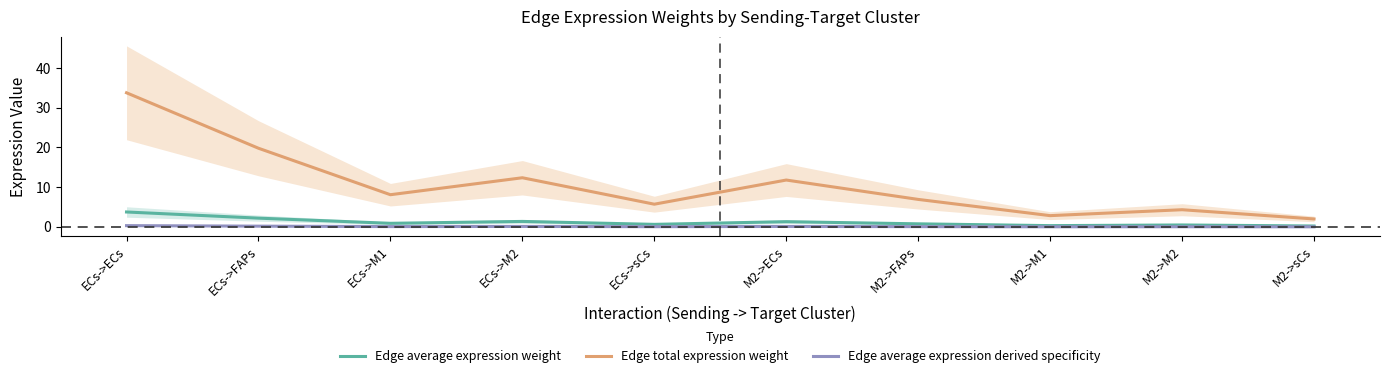

What is the value of the Edge total expression weight point at the 9th from the left?

4.3